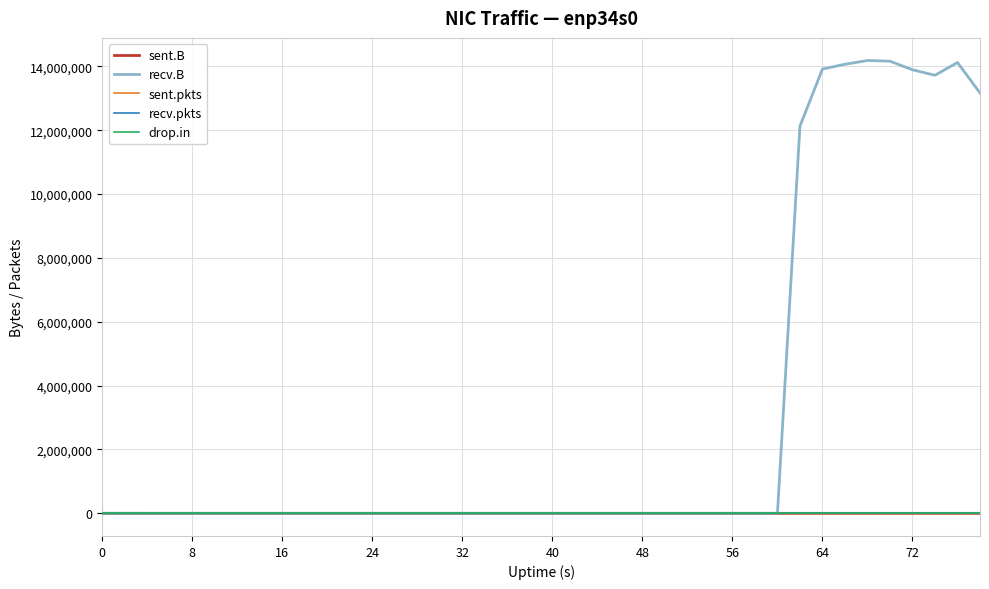

Does the chart display data point markers on the line(s)?

No